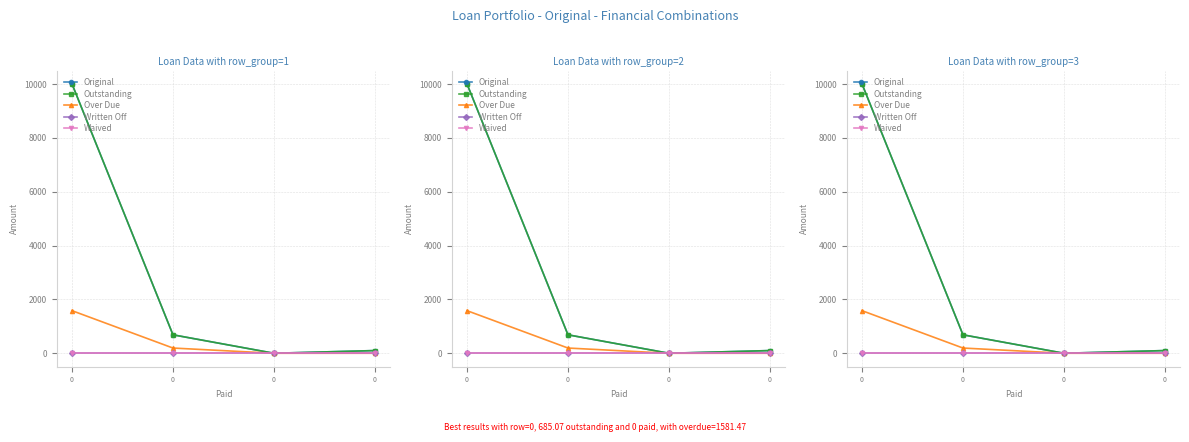

Reading left to right, what are all the values shown in this chart?

Original: 0=10000.0	0=685.1	0=0.0	0=100.0
Outstanding: 0=10000.0	0=685.1	0=0.0	0=100.0
Over Due: 0=1581.5	0=194.0	0=0.0	0=0.0
Written Off: 0=0.0	0=0.0	0=0.0	0=0.0
Waived: 0=0.0	0=0.0	0=0.0	0=0.0